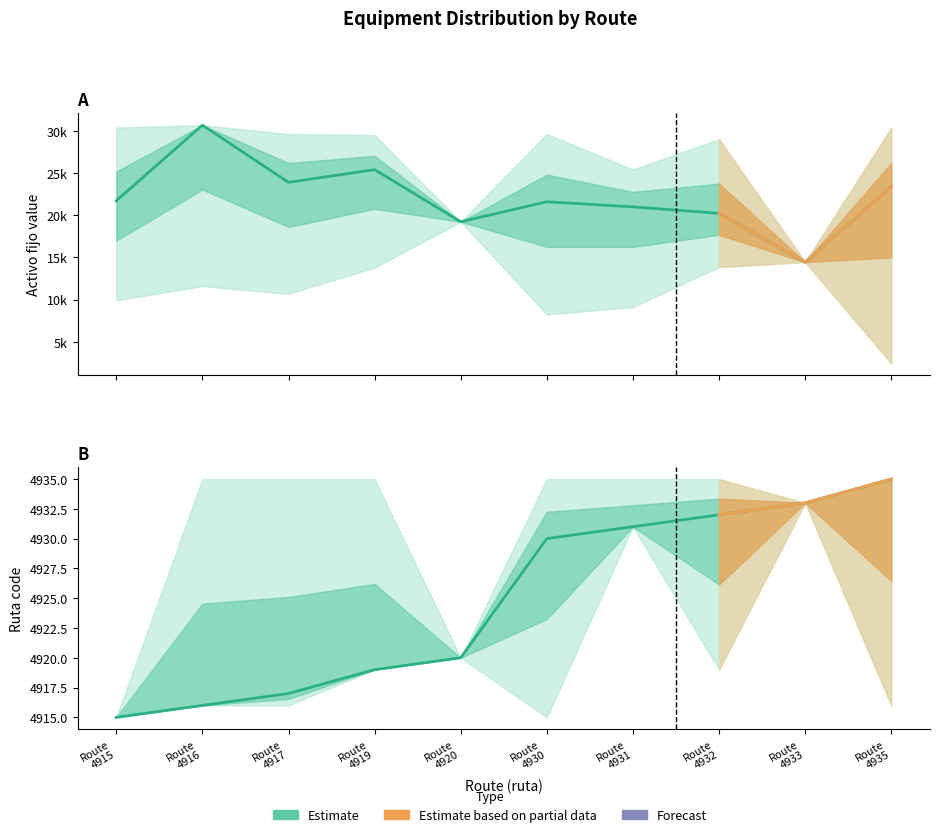

Which has a higher value, Route
4917 or Route
4931?

Route
4931